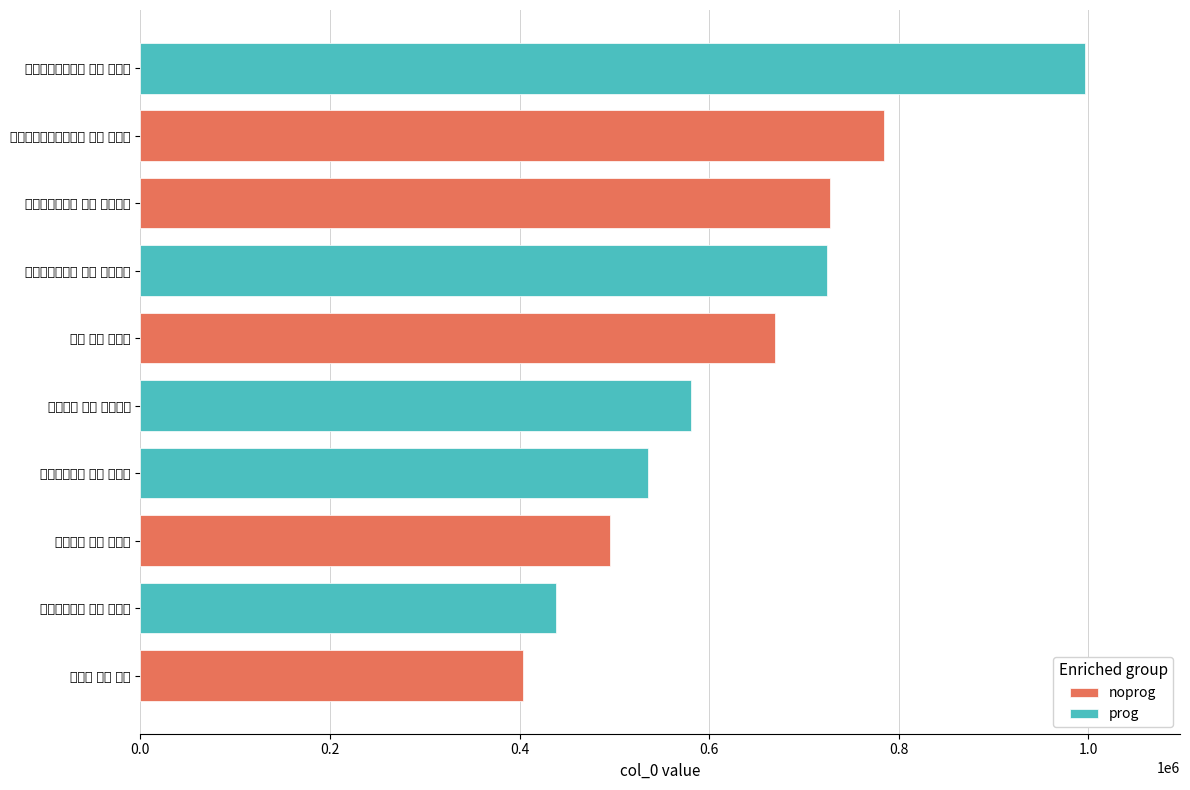

Which series has the largest range (max minus min)?

prog